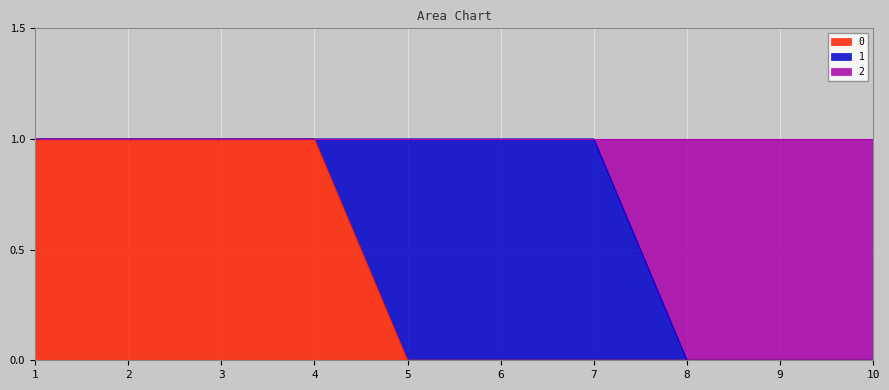

True or false: 2 has more than 1 interior local peaks.

False